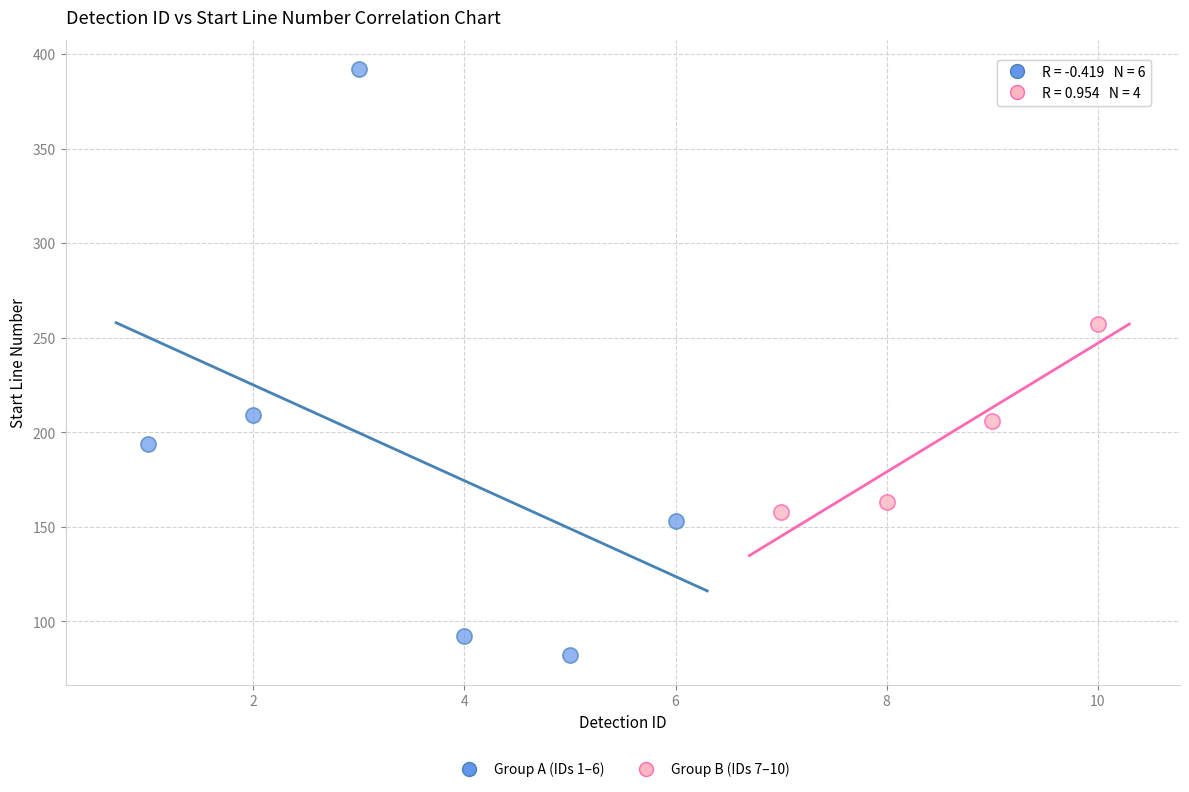

Which series reaches the minimum Y coordinate?

Group A (IDs 1–6)